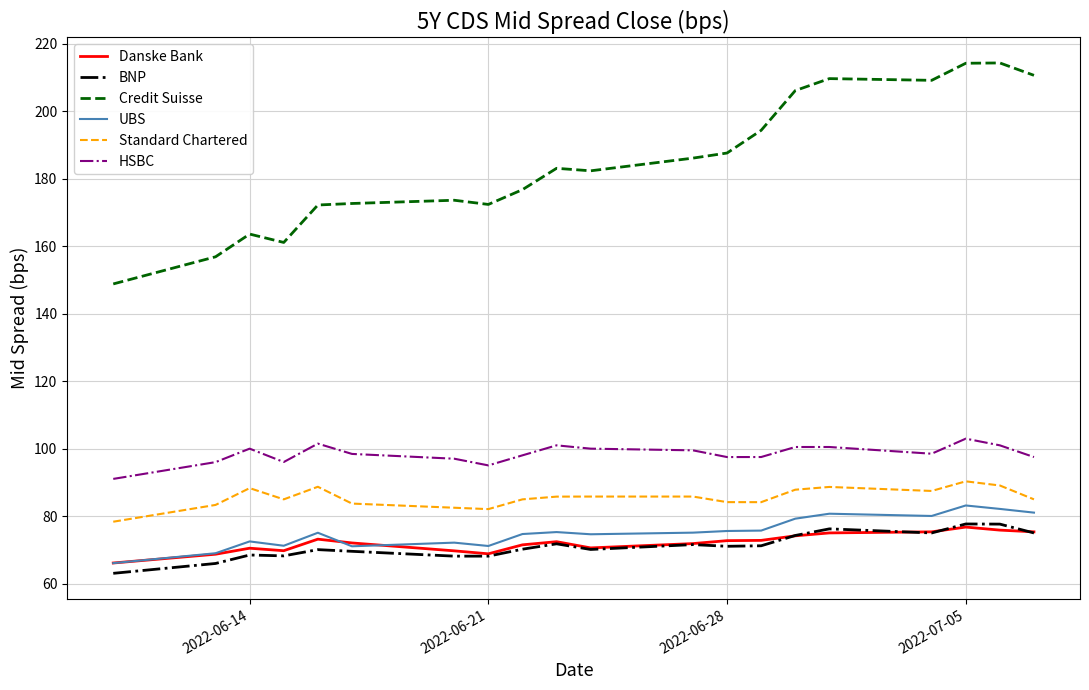

True or false: Standard Chartered and Credit Suisse cross at least once.

False